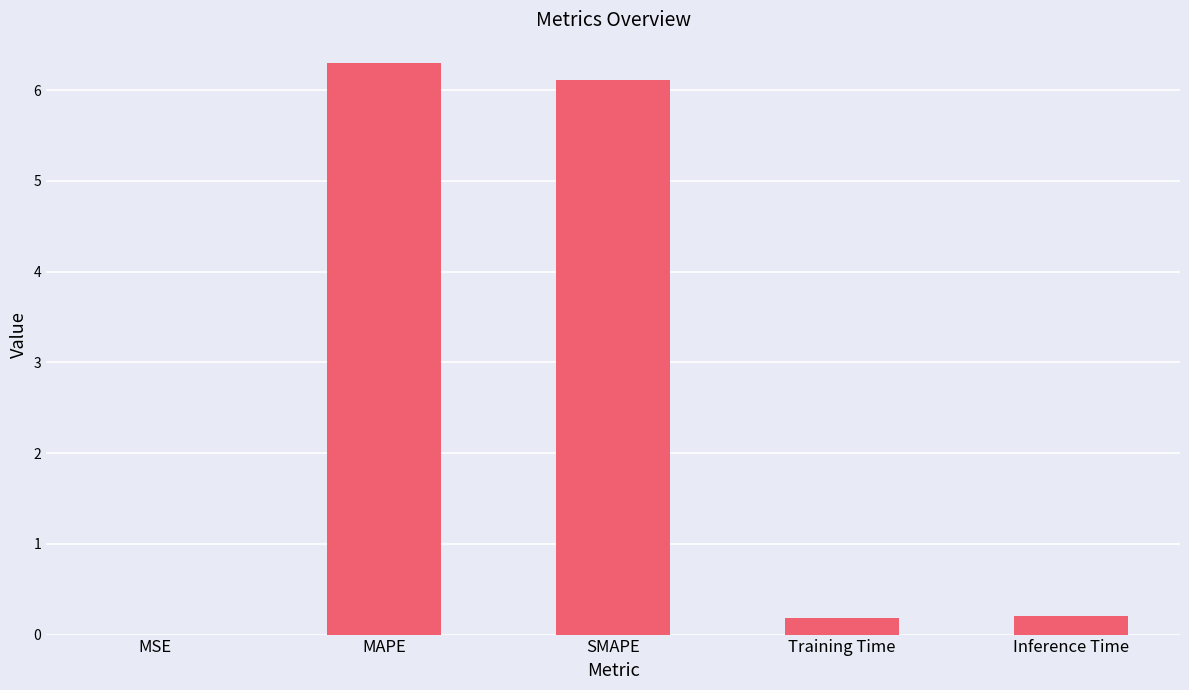

What is the greatest value displayed?

6.3